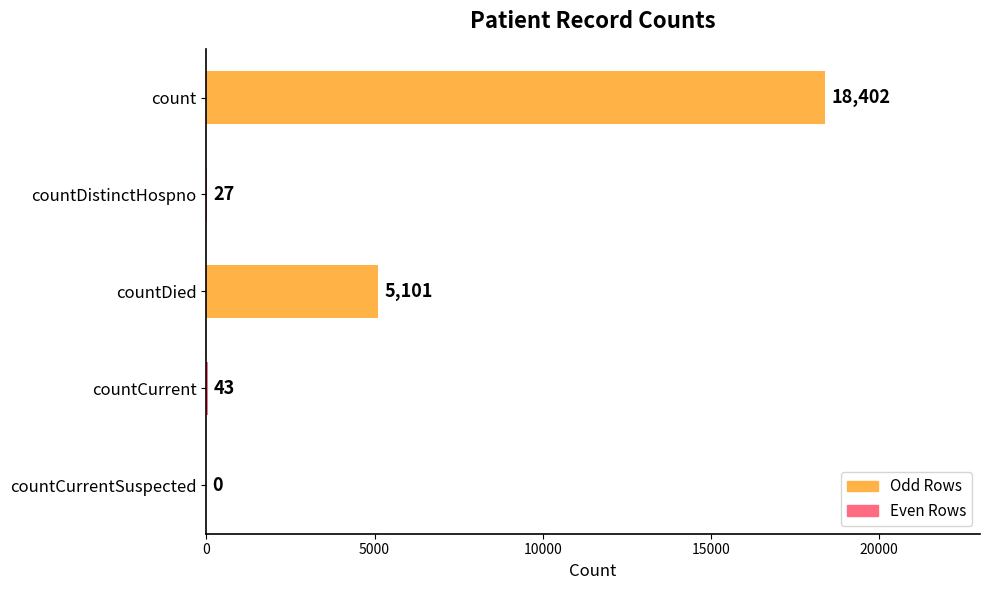

Reading top to bottom, extract all data points from this chart.

count=18402	countDistinctHospno=27	countDied=5101	countCurrent=43	countCurrentSuspected=0